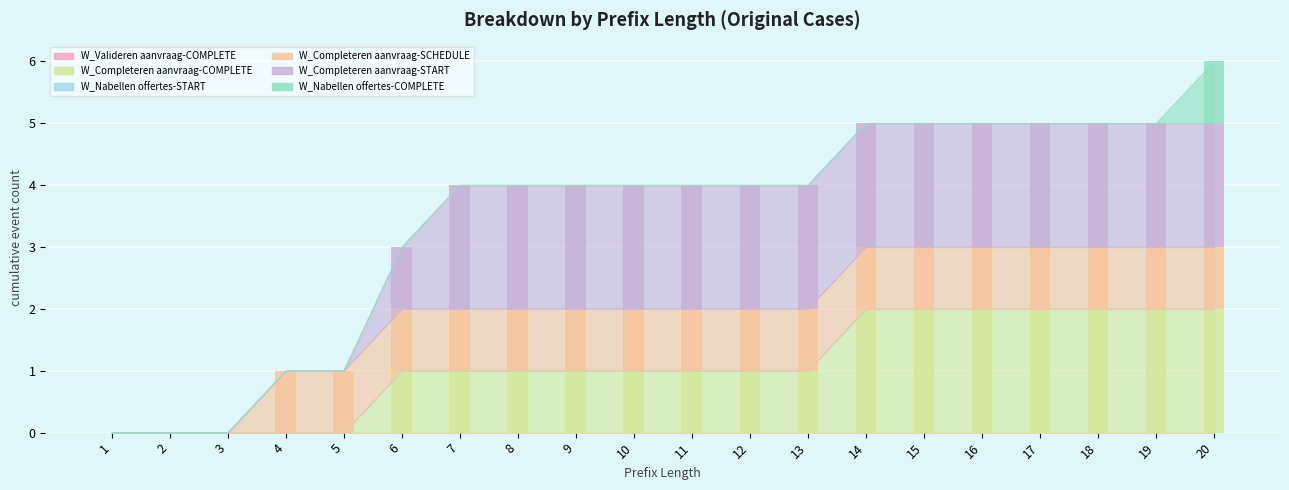

What is the difference between the highest and lowest values at 15?

2